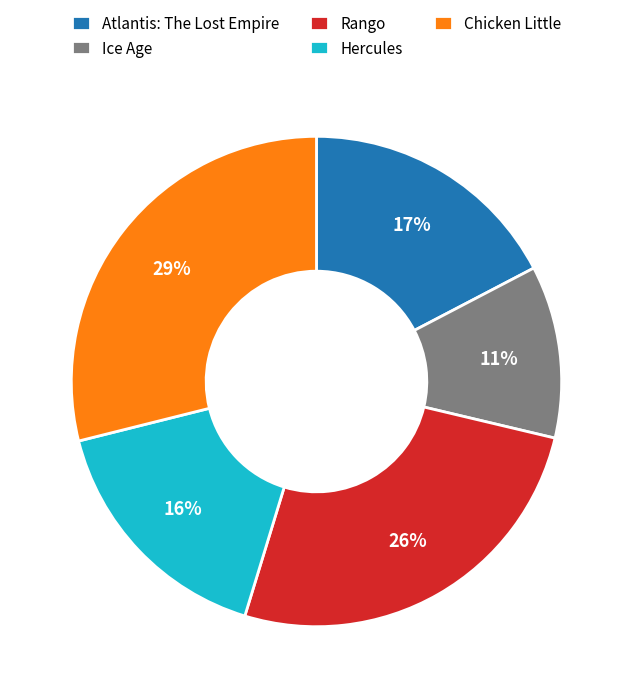

Combined, do Hercules and Chicken Little account for over 50%?

No